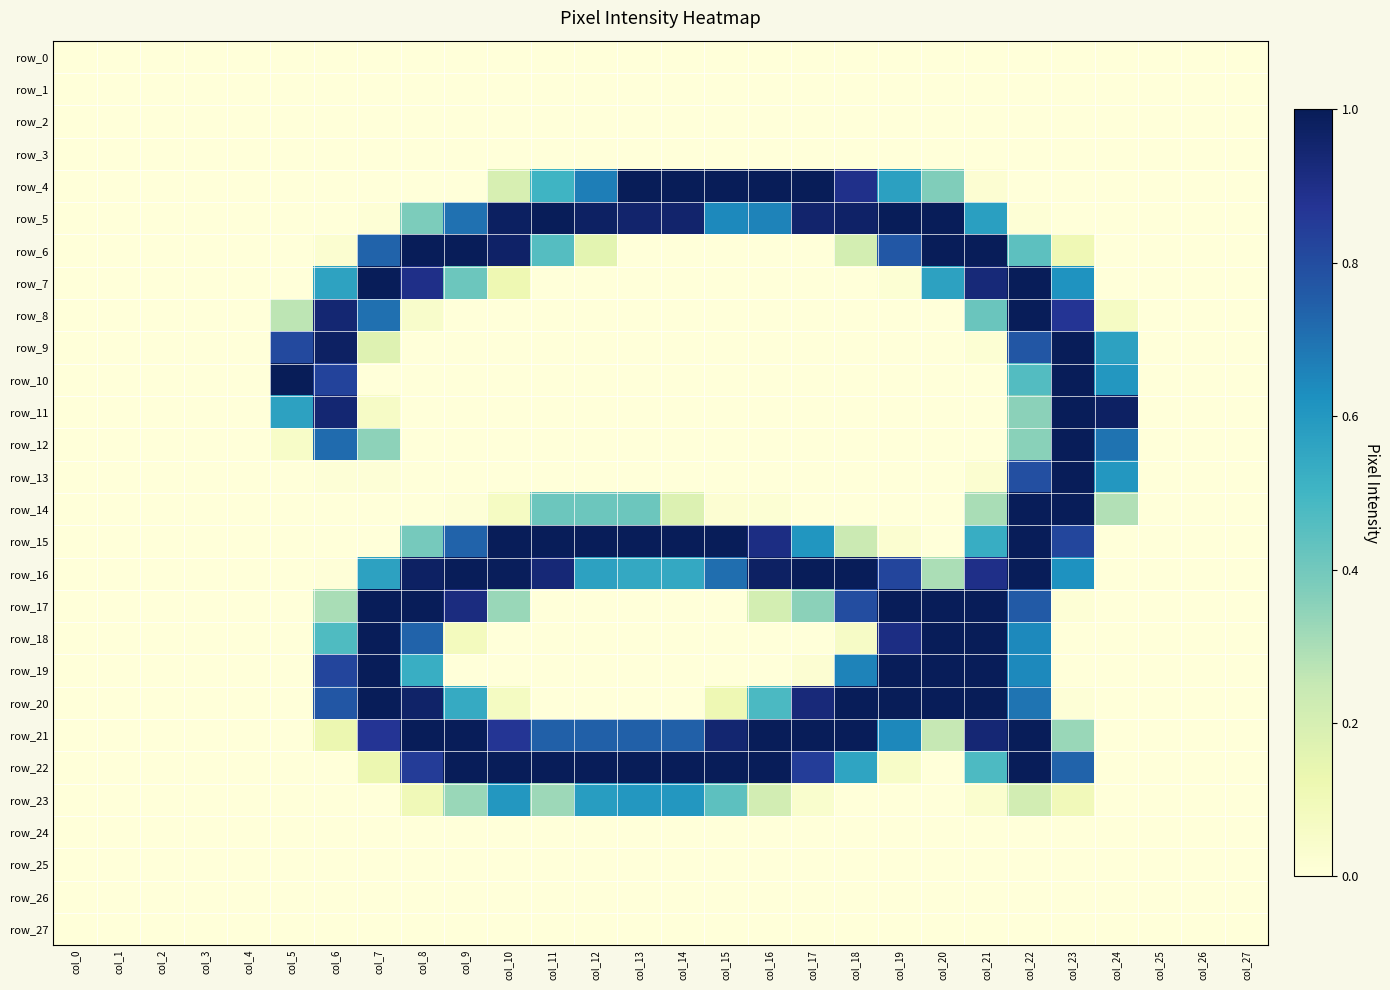

Rank the series by their maximum value, from lowest to highest.

row_0, row_1, row_2, row_3, row_24, row_25, row_26, row_27, row_23, row_5, row_6, row_7, row_8, row_9, row_11, row_12, row_13, row_14, row_15, row_16, row_17, row_19, row_21, row_4, row_10, row_18, row_20, row_22